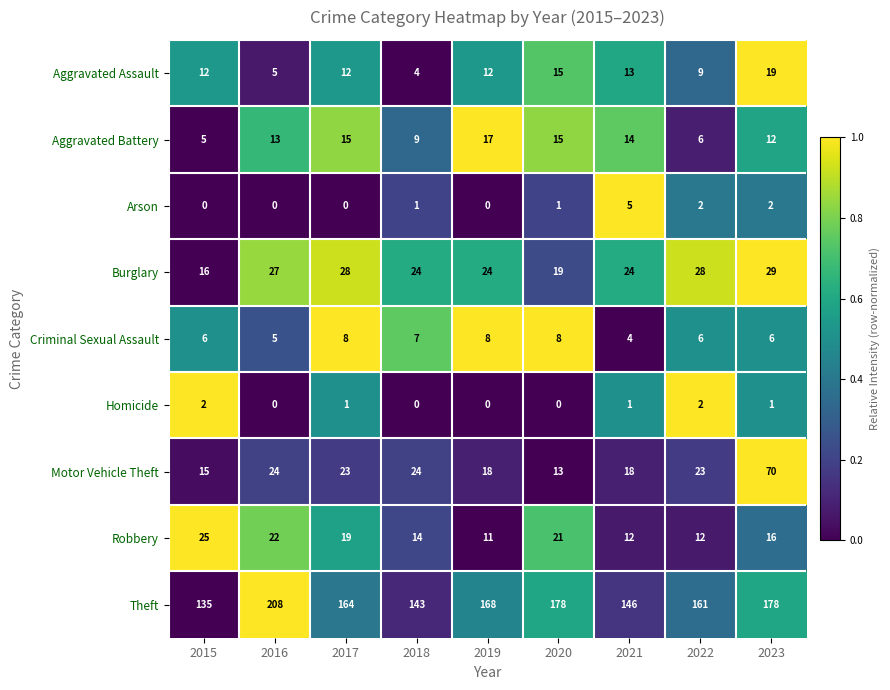

At 2017, list the series in order from largest to smallest.

Theft, Burglary, Motor Vehicle Theft, Robbery, Aggravated Battery, Aggravated Assault, Criminal Sexual Assault, Homicide, Arson